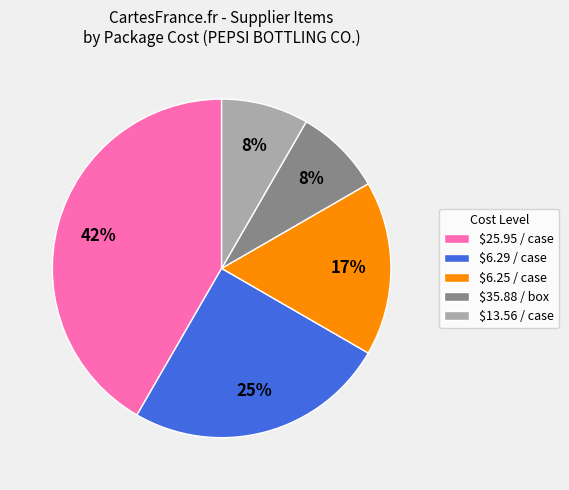

The $25.95 / case slice represents 42% of the pie. True or false?

True